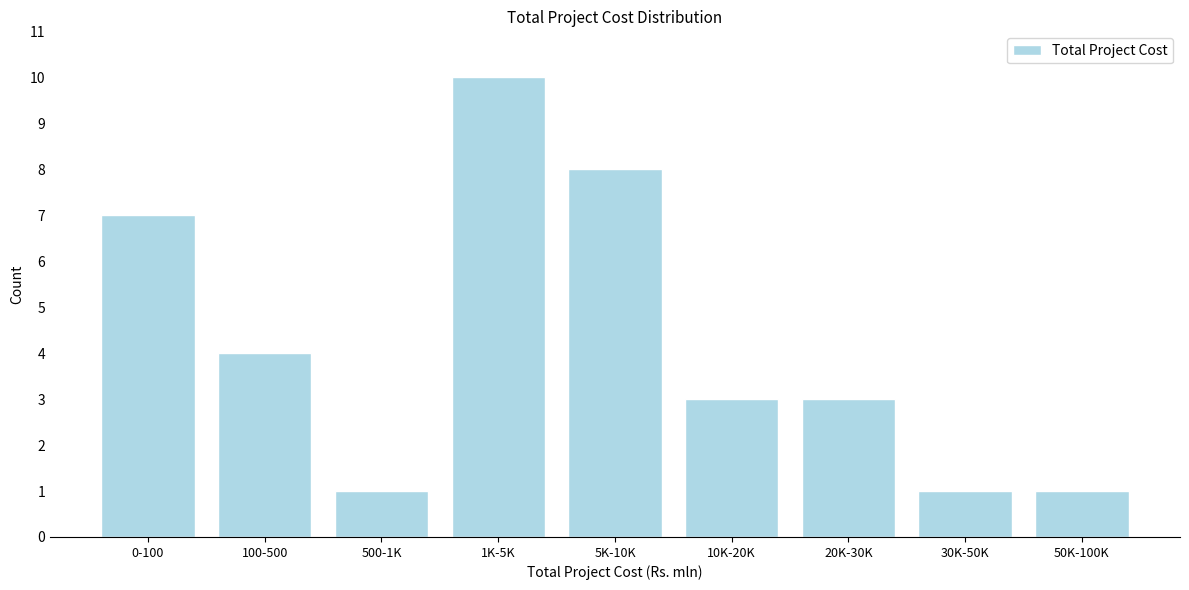

Reading left to right, extract all data points from this chart.

7	4	1	10	8	3	3	1	1